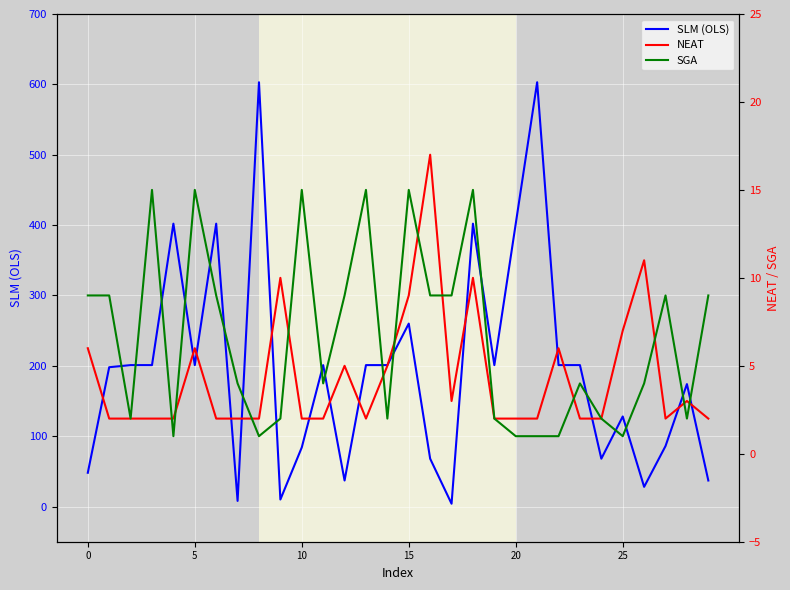

What is the greatest value displayed?

603